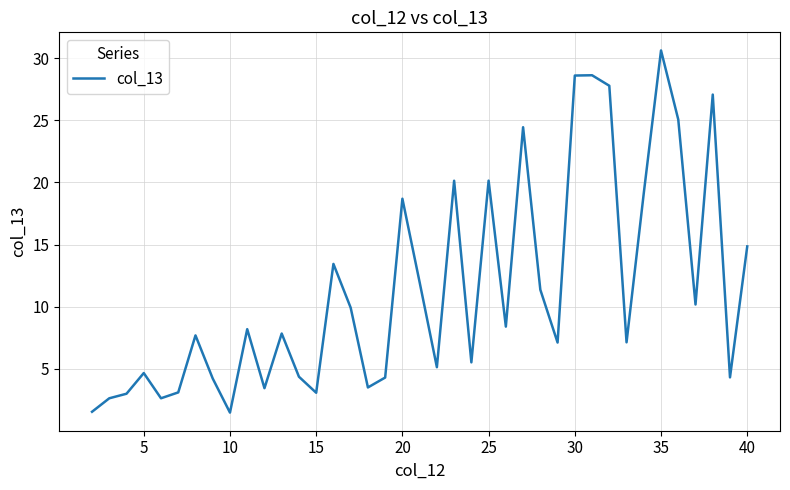

What is the maximum value shown in the chart?

30.6